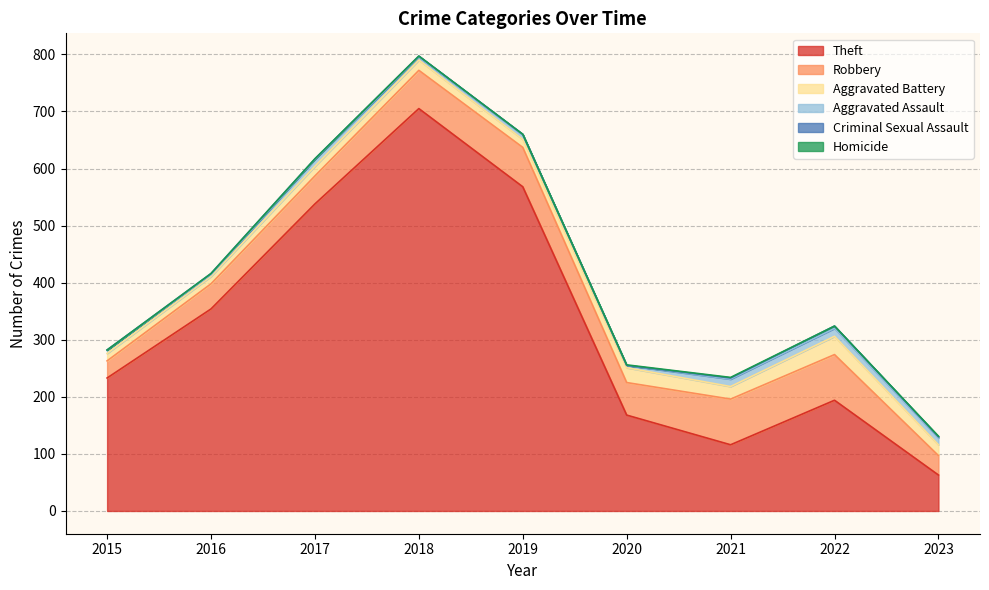

What is the value of the Robbery point at the 8th from the left?

80